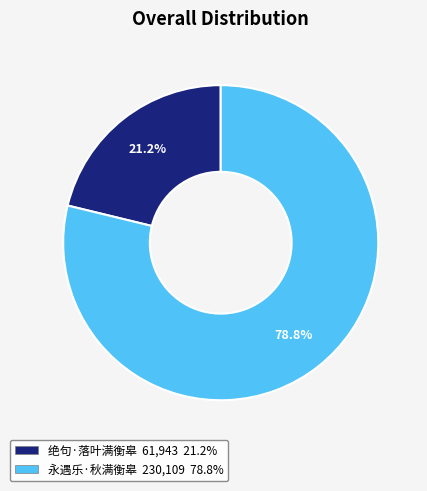

To the nearest percent, what is the average slice percentage?

50%